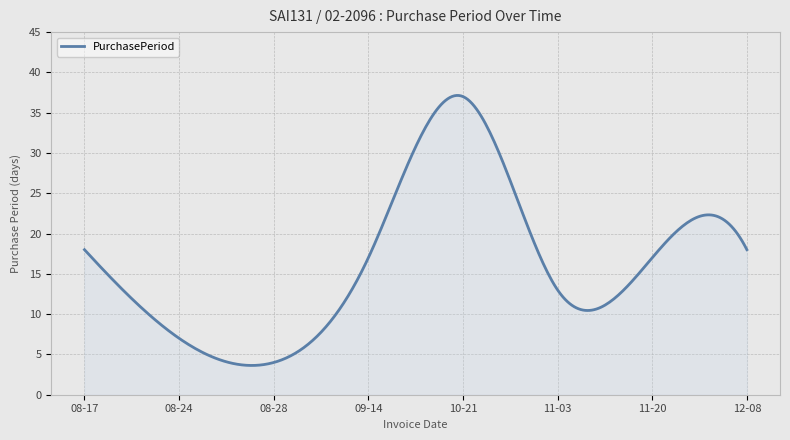

What is the smallest value displayed?

3.6